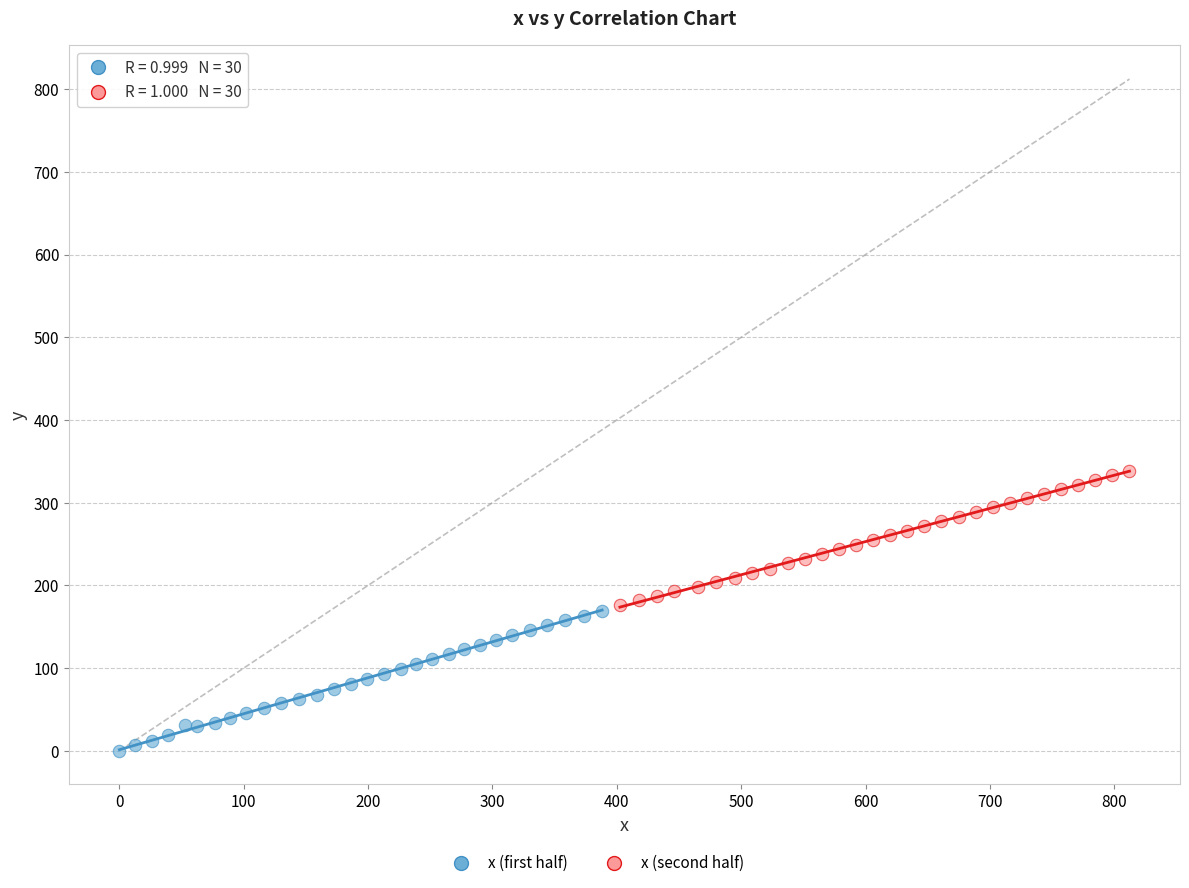

Which series contains the highest Y value?

x (second half)